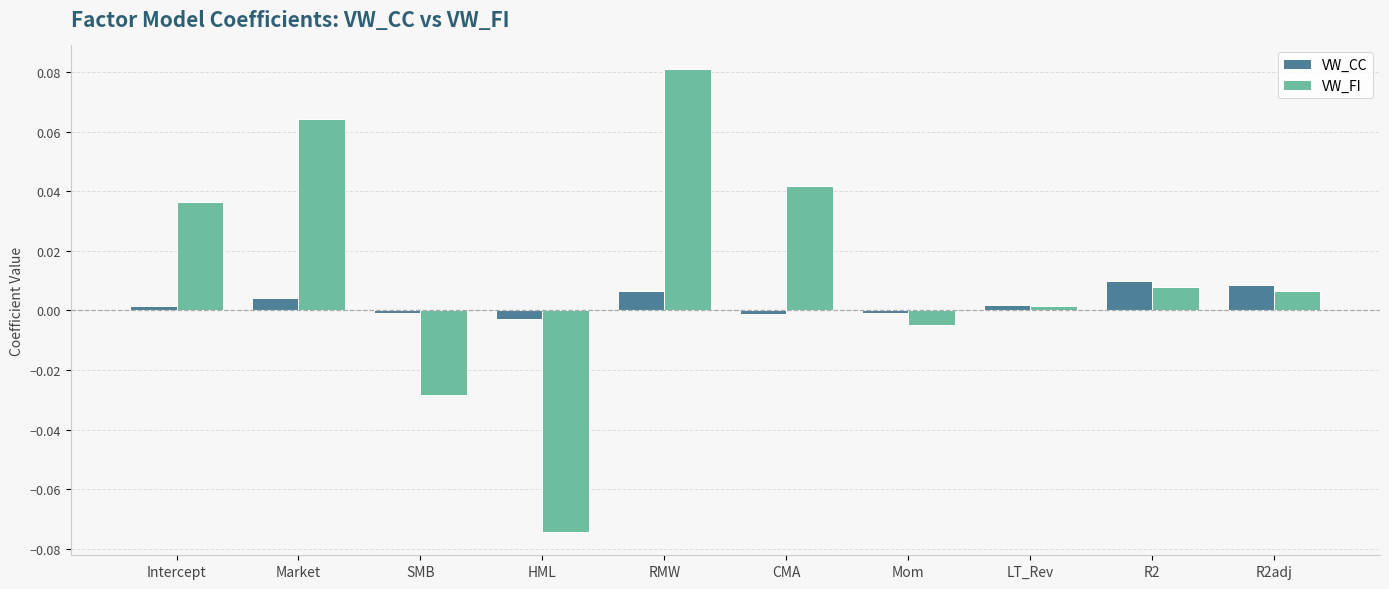

At which label does VW_FI reach its minimum?

HML